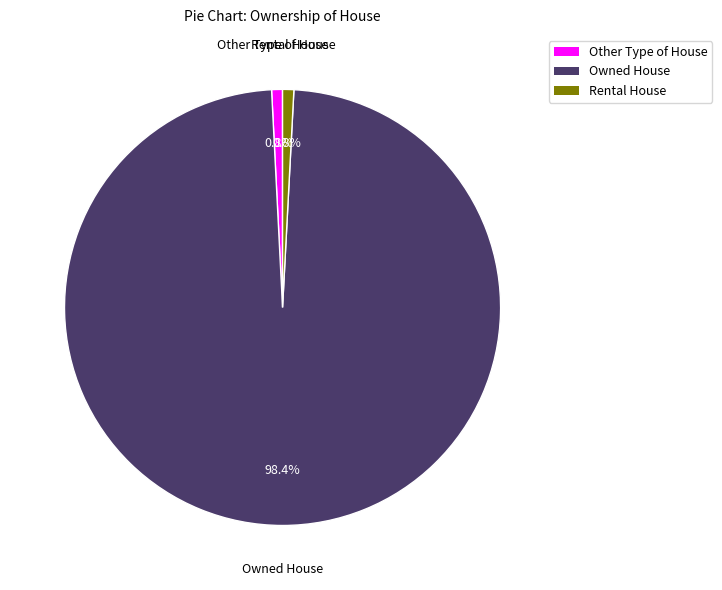

Which has a higher value, Owned House or Other Type of House?

Owned House